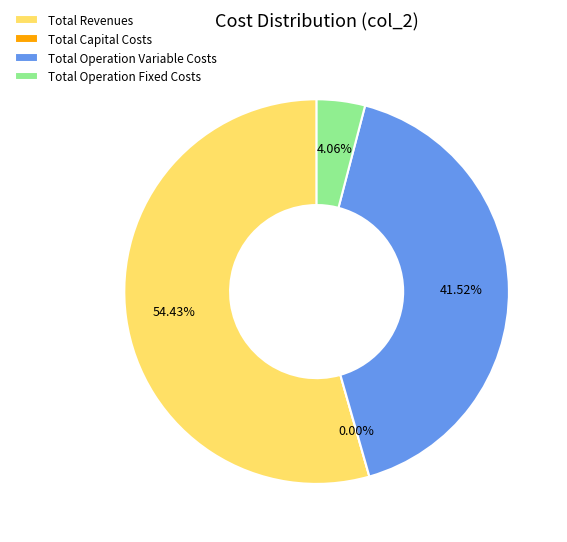

How many segments does this pie chart have?

4